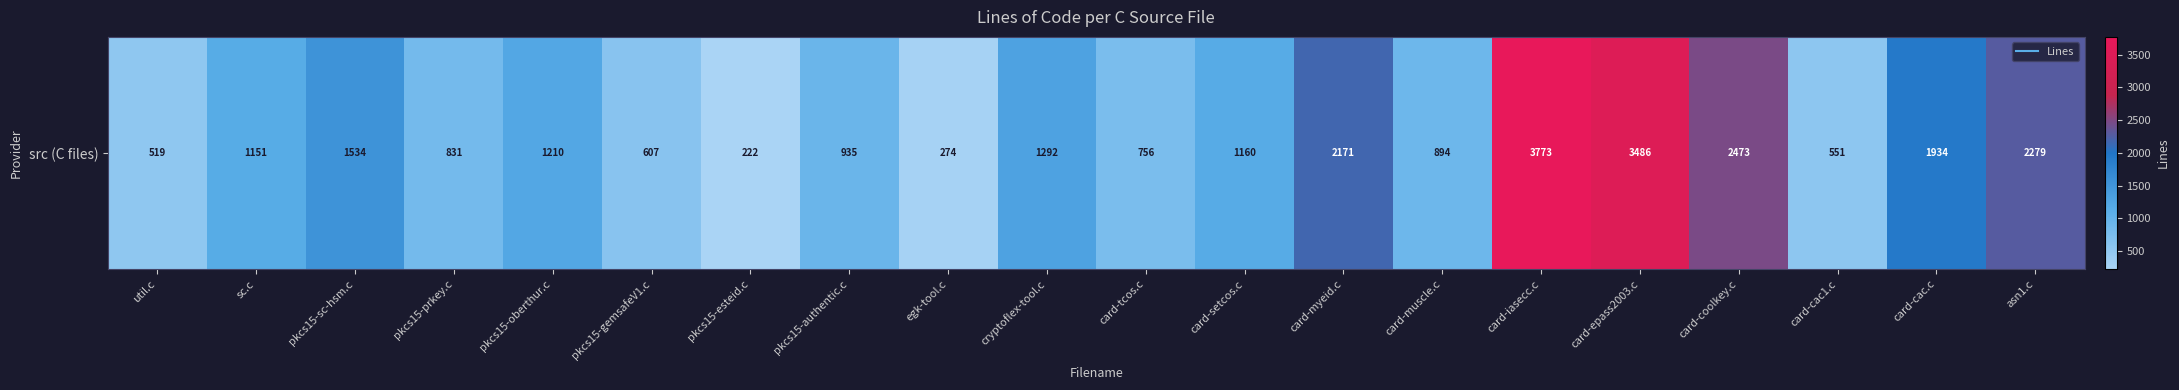

The value at card-setcos.c is 1554. True or false?

False